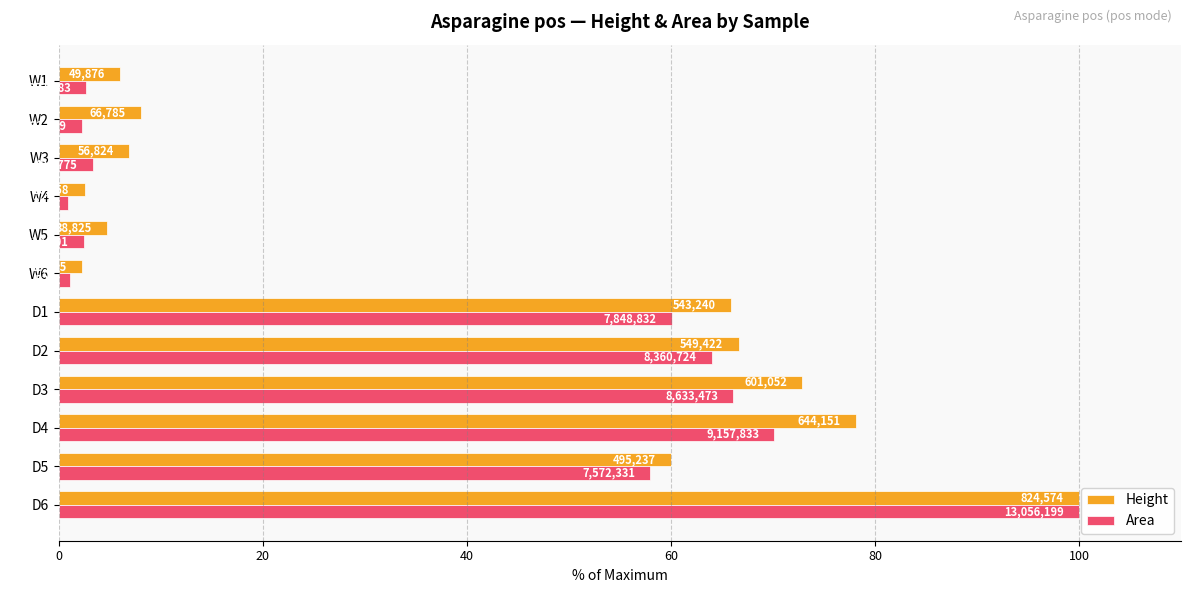

What are all the series names shown in the legend?

Height, Area